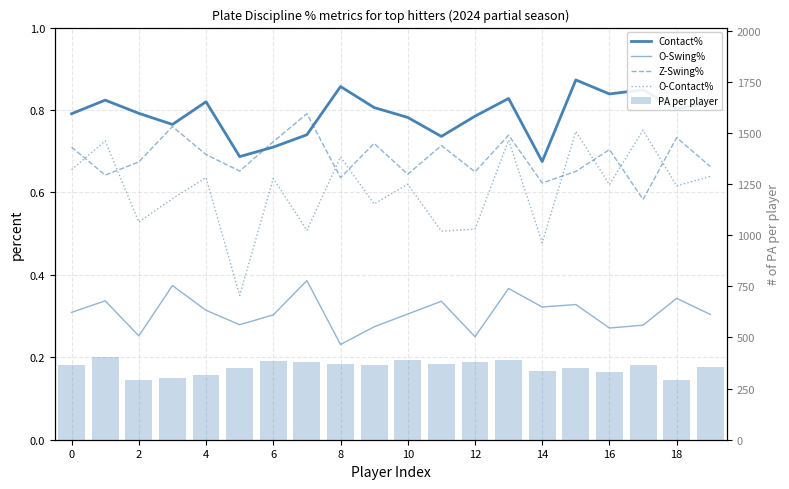

Which series has the widest spread of values?

PA per player